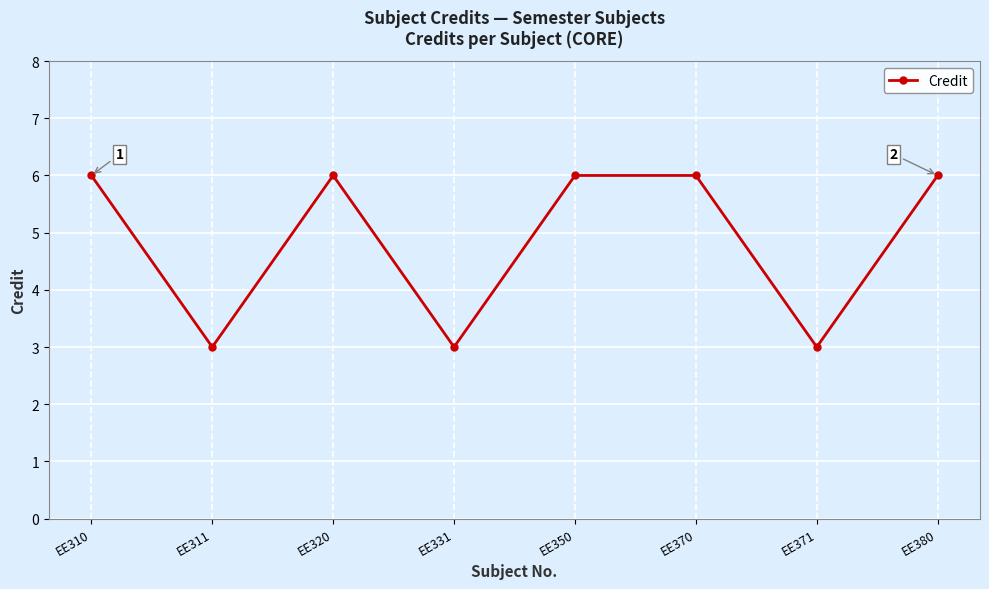

How many values are between 3 and 6?

8